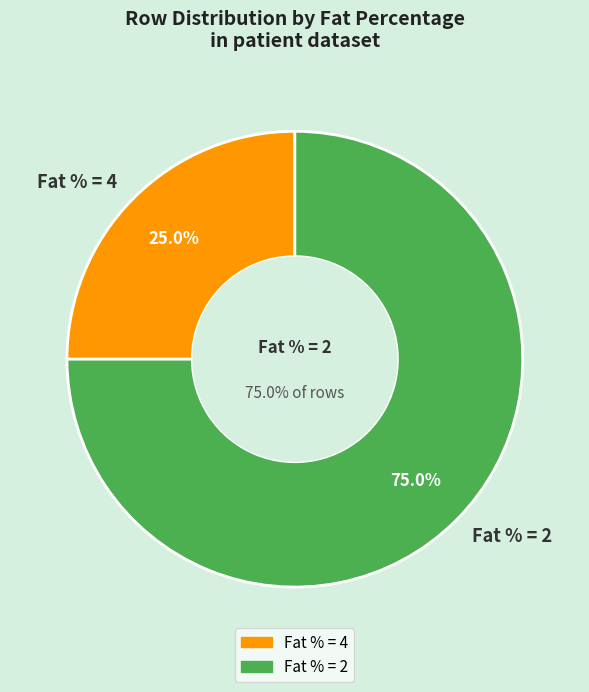

How many segments does this pie chart have?

2